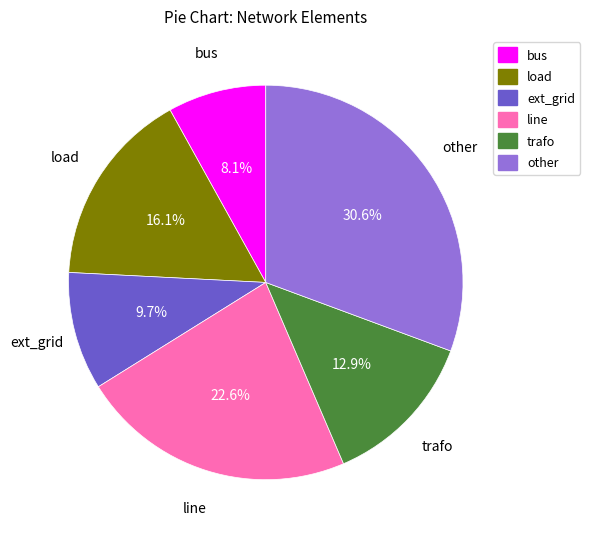

Which category has the biggest portion of the pie?

other